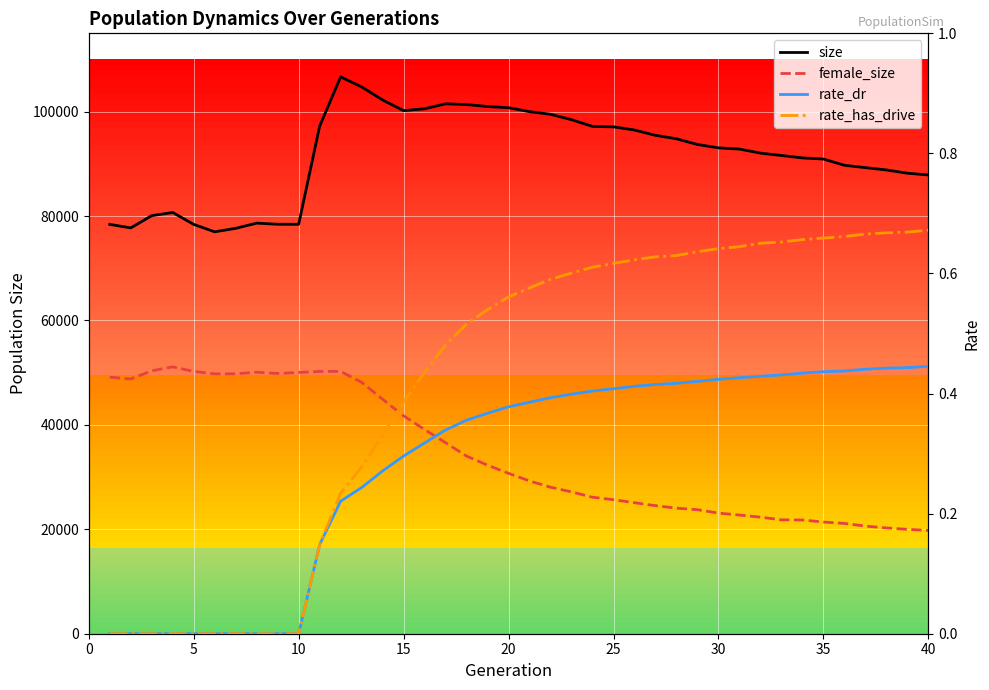

The value of rate_dr at 16 is 0.1. True or false?

False